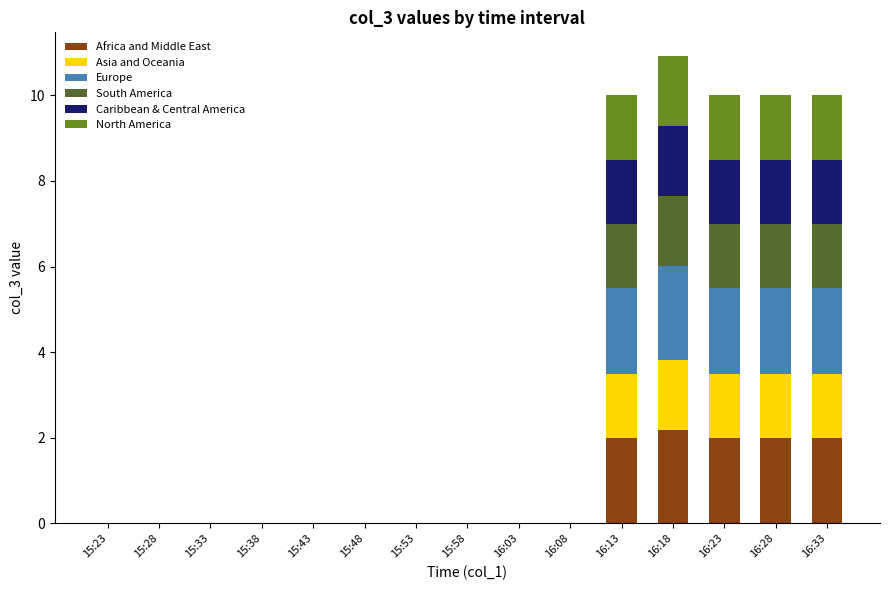

At which category is the sum across all series the highest?

16:18